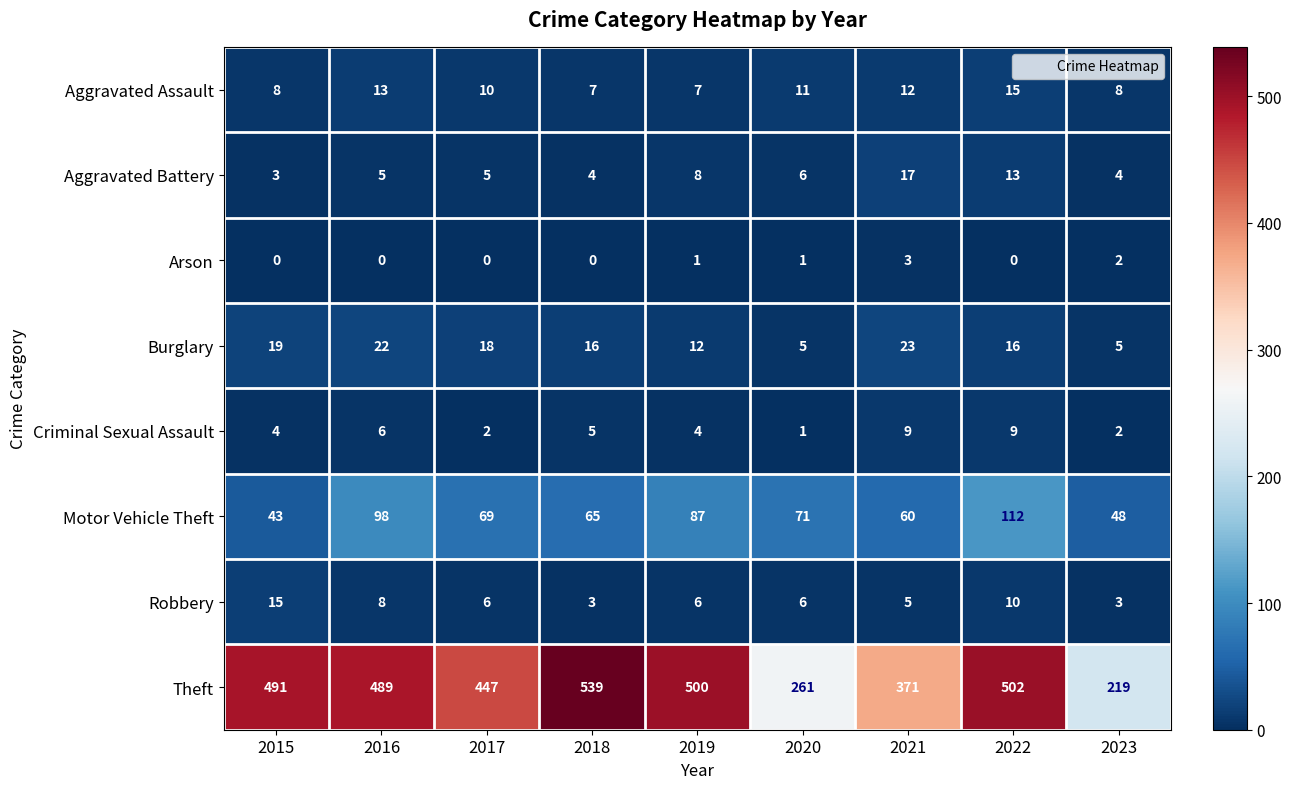

At how many categories does at least one series exceed 33?

9